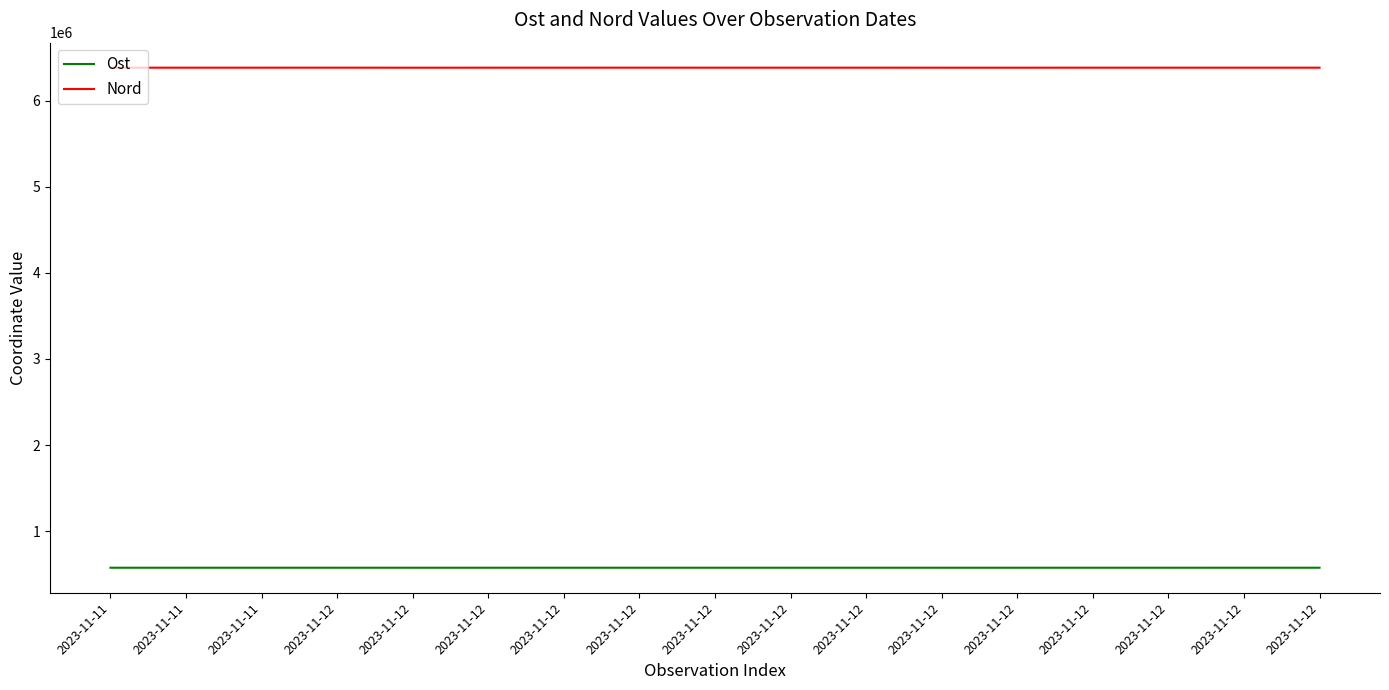

What are all the series names shown in the legend?

Ost, Nord